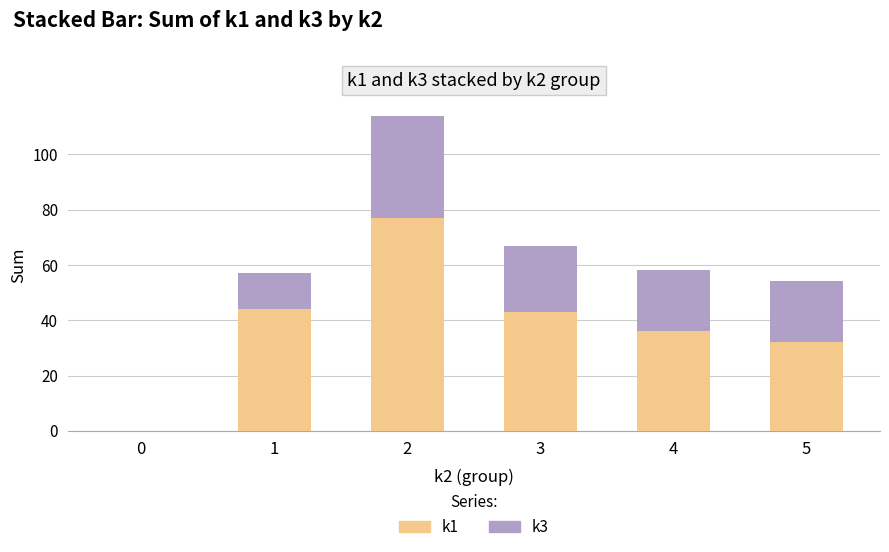

Where does the k1 series first go above 43?

1